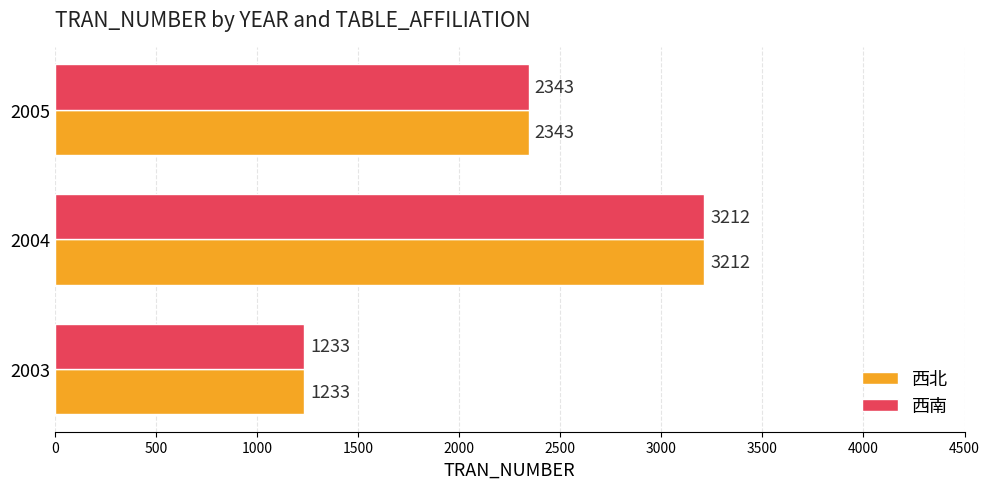

The value of 西南 at 2003 is 1233. True or false?

True